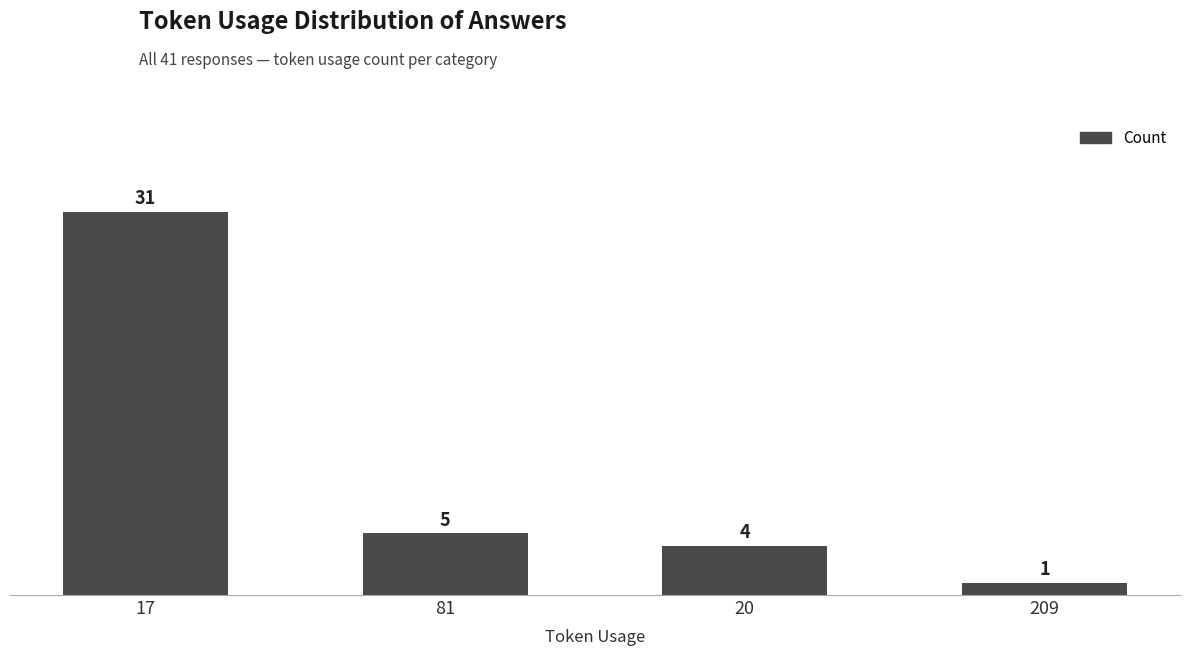

The value at 81 is 1. True or false?

False